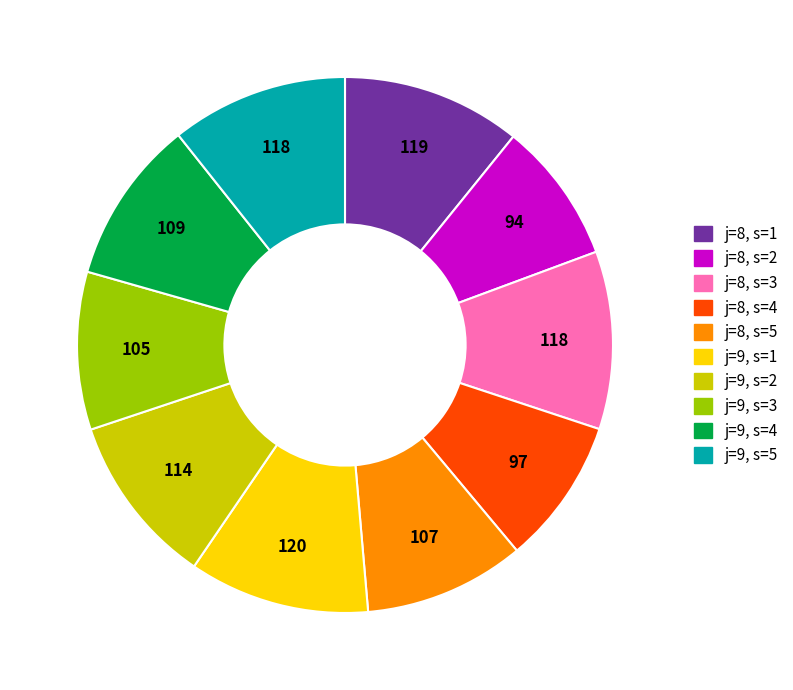

Is j=8, s=5 the majority of the pie?

No